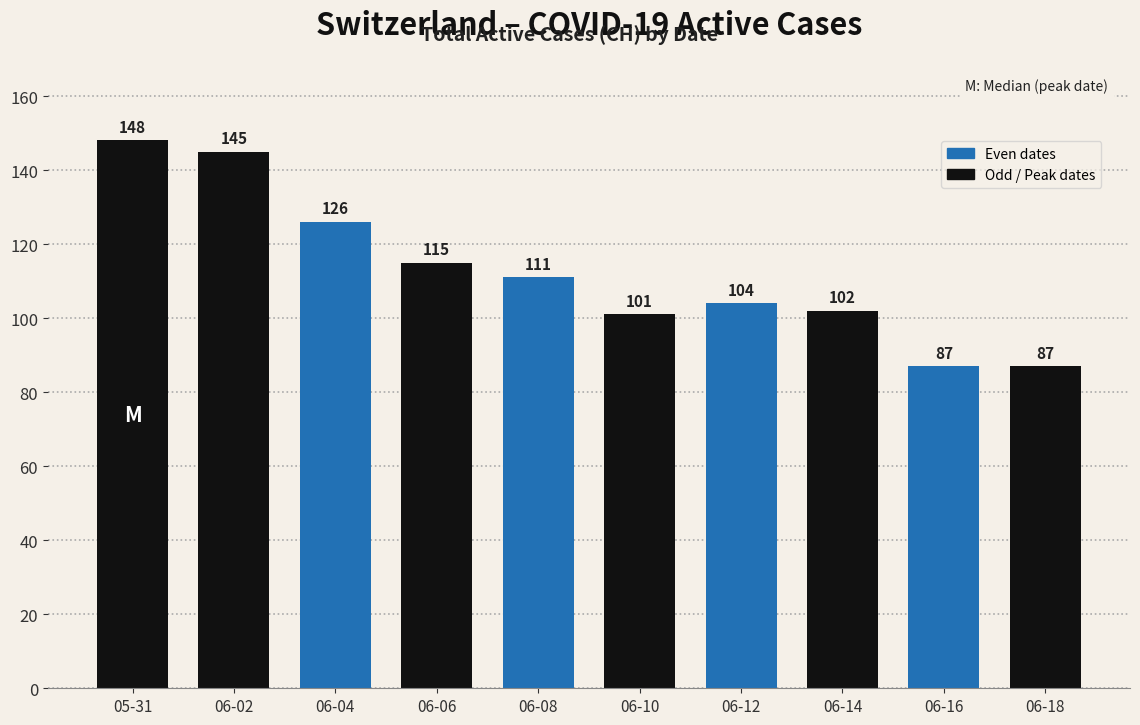

What is the value of the 4th bar from the left?

115